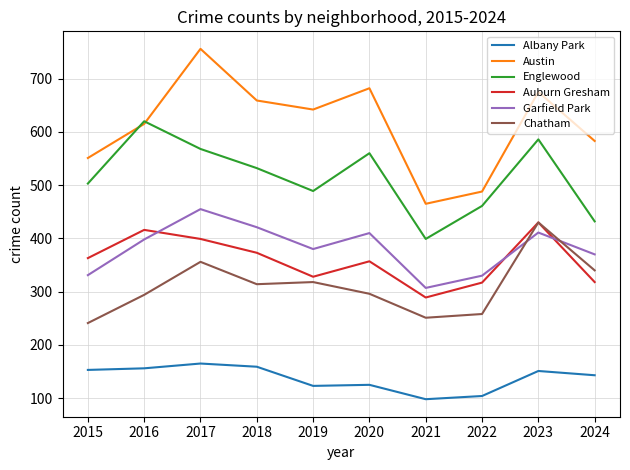

Which series ends up on top after the final intersection of Garfield Park and Auburn Gresham?

Garfield Park